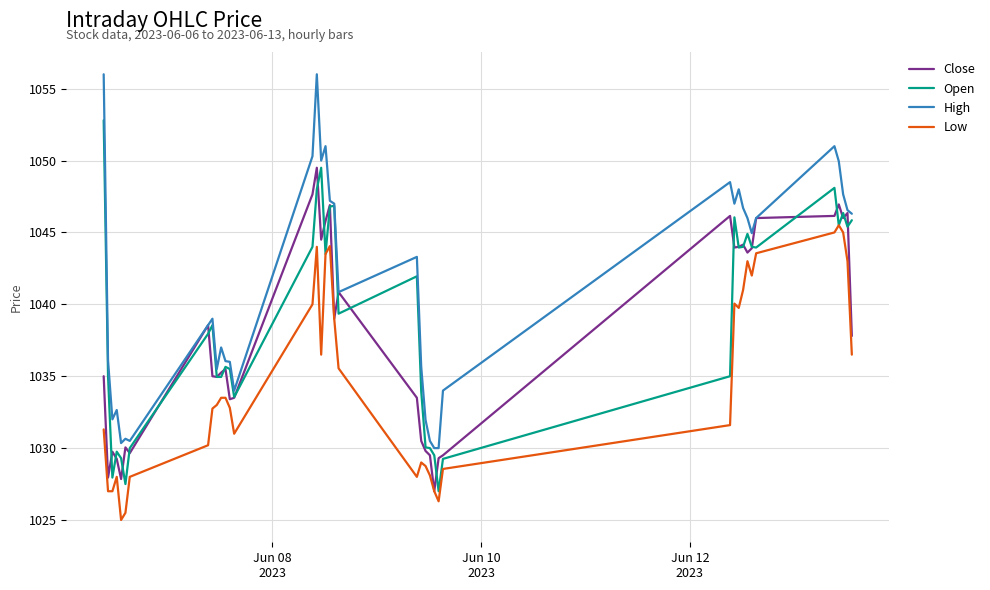

List the series in order of their overall mean, lowest first.

Low, Close, Open, High